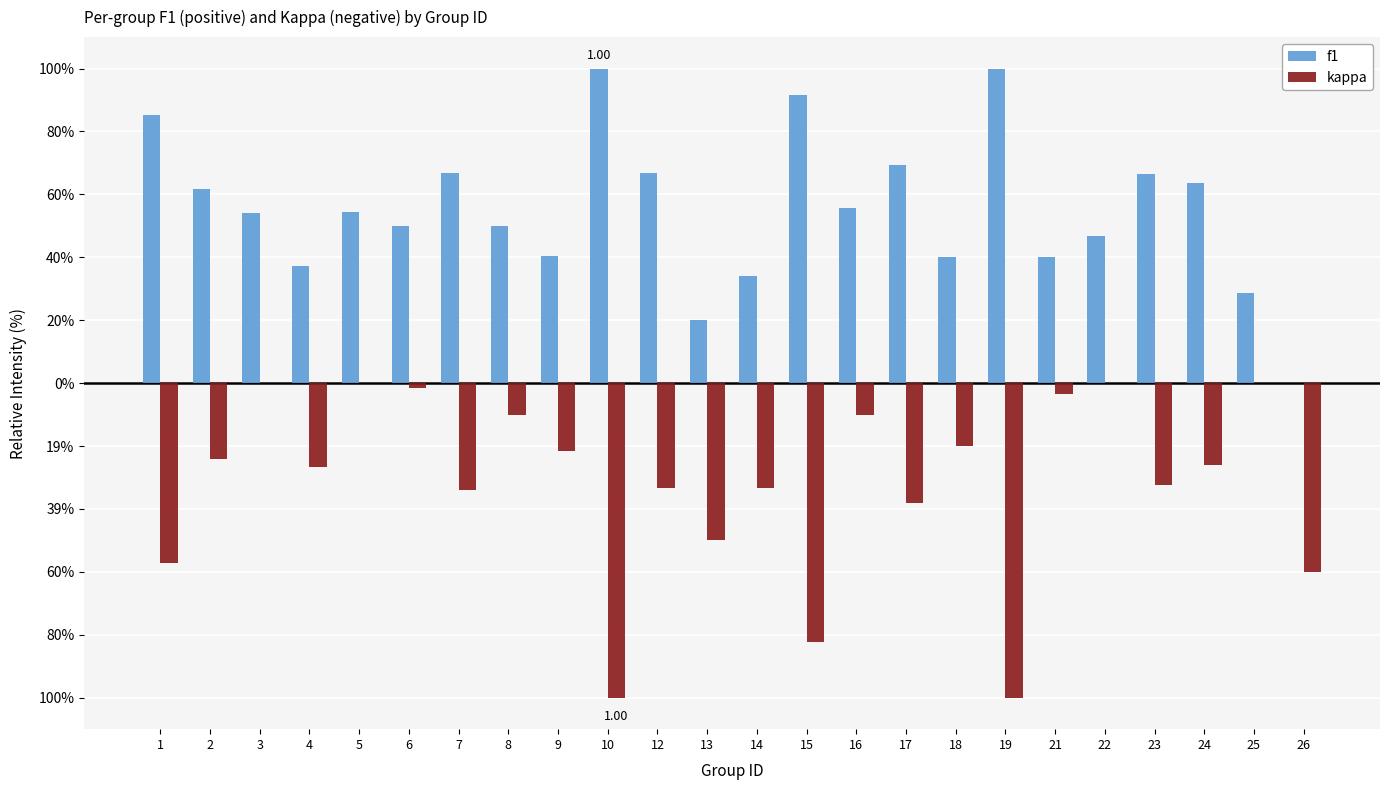

Reading left to right, list all the values displayed in this chart.

f1: 0.9	0.6	0.5	0.4	0.5	0.5	0.7	0.5	0.4	1.0	0.7	0.2	0.3	0.9	0.6	0.7	0.4	1.0	0.4	0.5	0.7	0.6	0.3	0.0
kappa: -0.6	-0.2	0.0	-0.3	0.0	-0.0	-0.3	-0.1	-0.2	-1.0	-0.3	-0.5	-0.3	-0.8	-0.1	-0.4	-0.2	-1.0	-0.0	0.0	-0.3	-0.3	0.0	-0.6